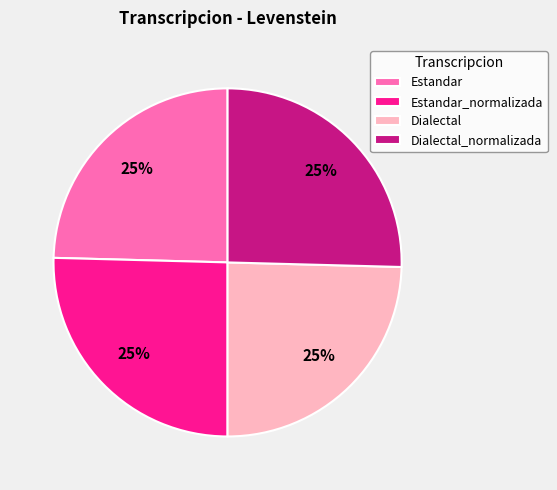

Does any single category account for the majority?

No